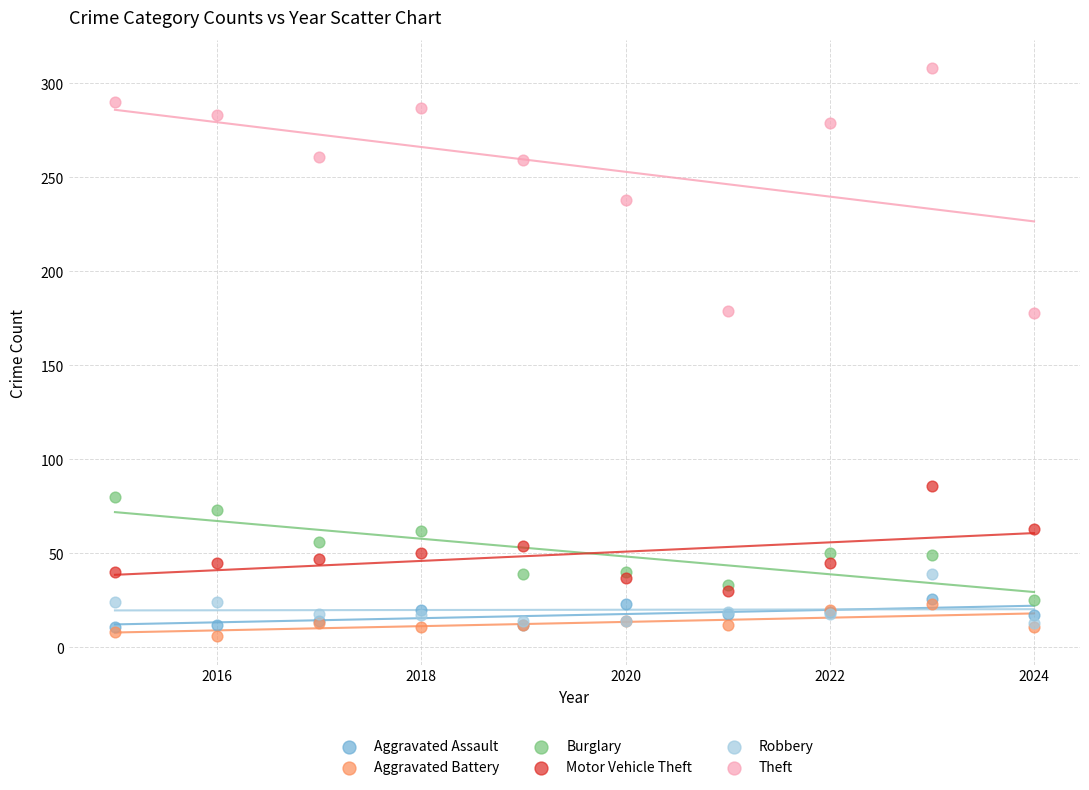

What are all the series names shown in the legend?

Aggravated Assault, Aggravated Battery, Burglary, Motor Vehicle Theft, Robbery, Theft